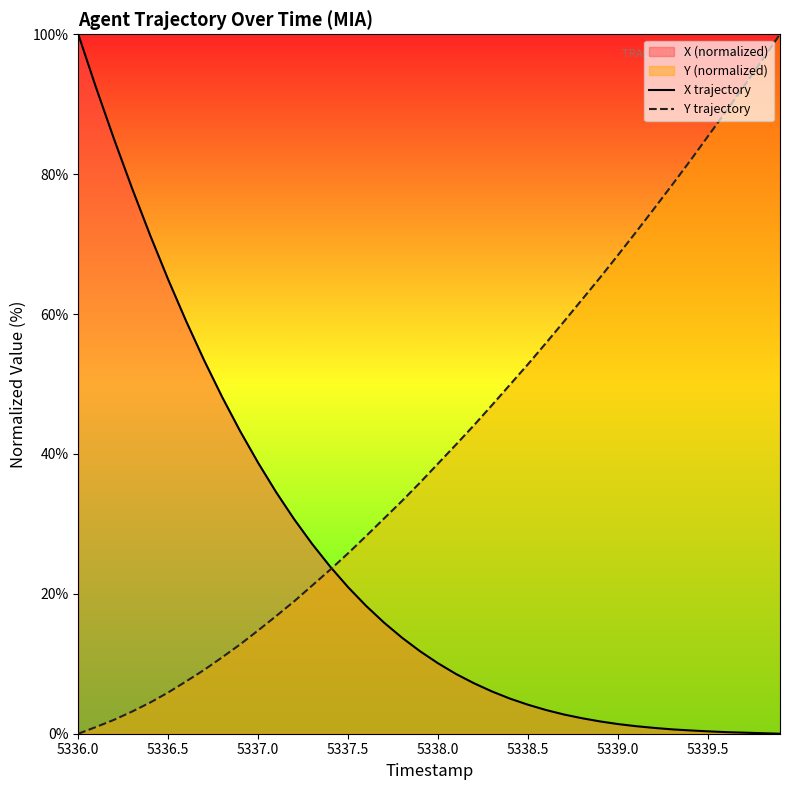

Which category has the highest value in the X trajectory series?

5336.0